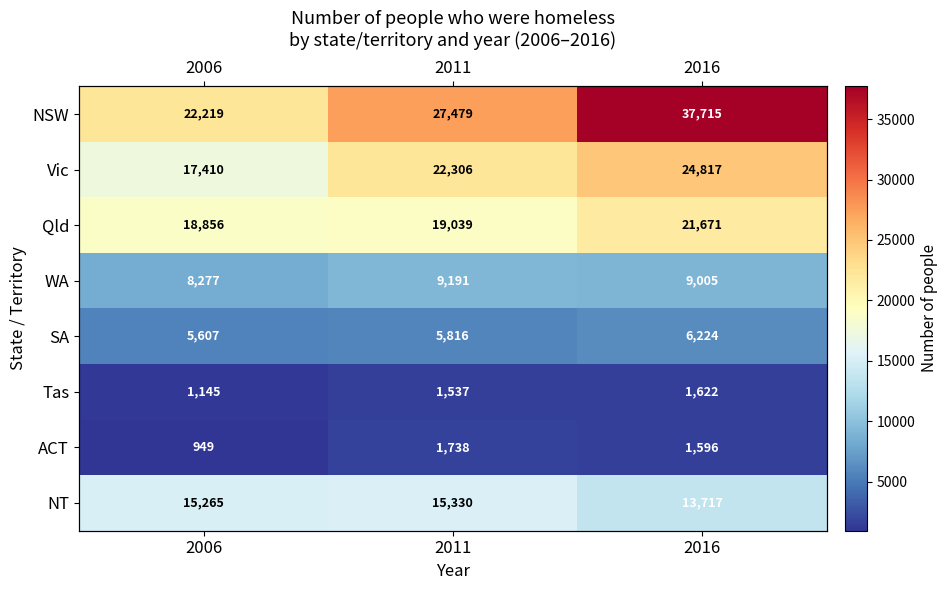

Which series has the largest total across all categories?

NSW